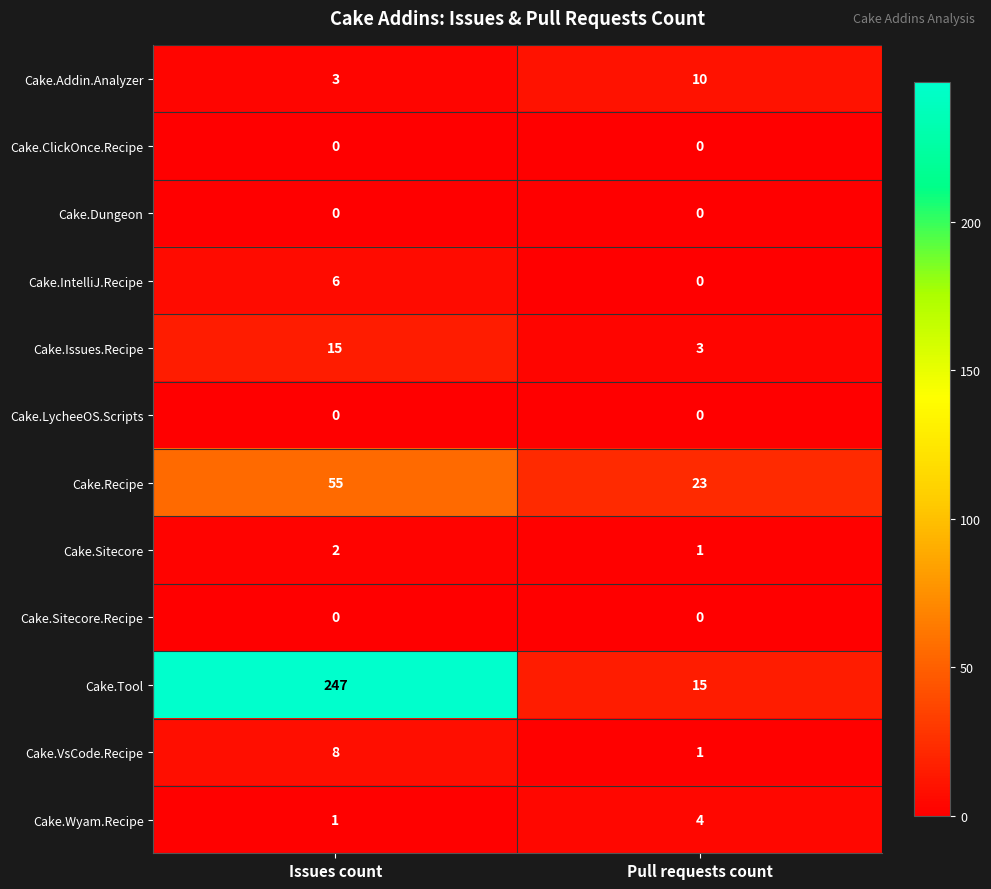

Reading left to right, what are all the values shown in this chart?

Cake.Addin.Analyzer: 3	10
Cake.ClickOnce.Recipe: 0	0
Cake.Dungeon: 0	0
Cake.IntelliJ.Recipe: 6	0
Cake.Issues.Recipe: 15	3
Cake.LycheeOS.Scripts: 0	0
Cake.Recipe: 55	23
Cake.Sitecore: 2	1
Cake.Sitecore.Recipe: 0	0
Cake.Tool: 247	15
Cake.VsCode.Recipe: 8	1
Cake.Wyam.Recipe: 1	4